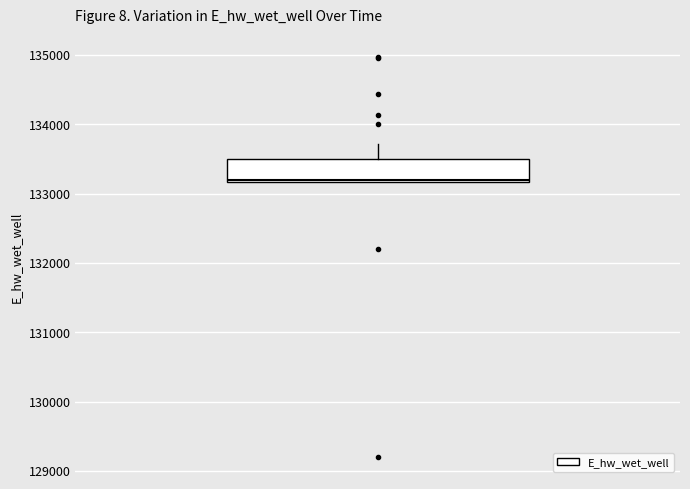

Read this box plot against the y-axis: the position of the median line, the range covered by the box, and the ends of both whiskers. The values are not printed on the chart, so give them approximately, as read against the axis.

median 133200, box 133200 to 133500, whiskers 133200 to 133700